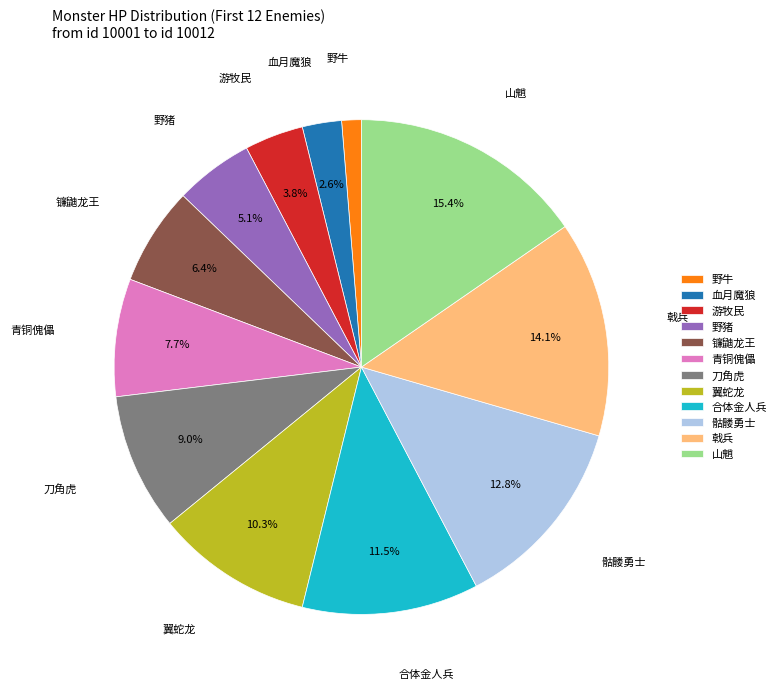

Count the number of slices in the pie.

12